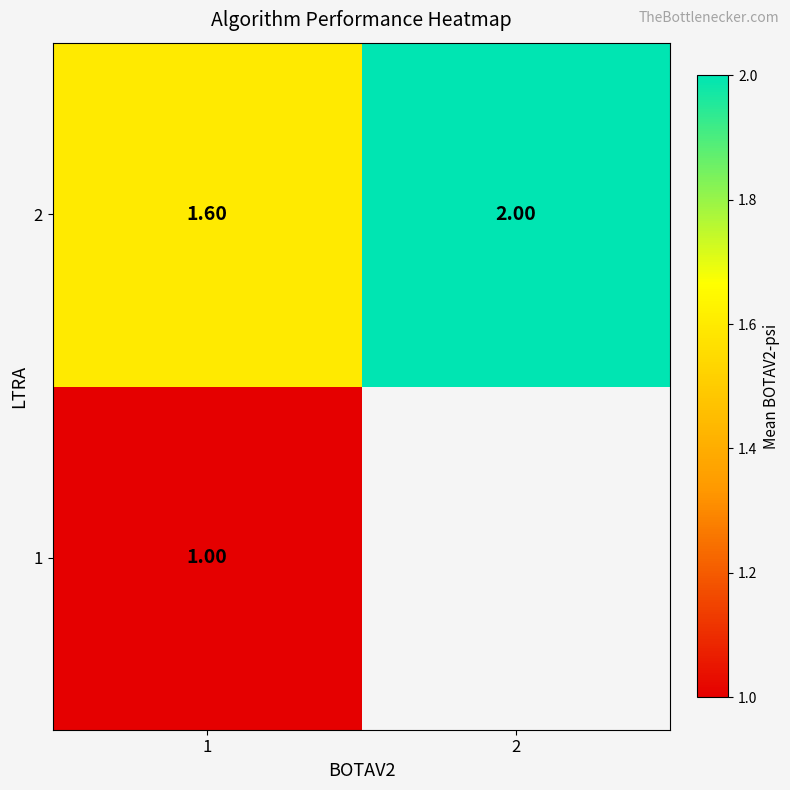

Rank the categories by 2 value from lowest to highest.

1, 2